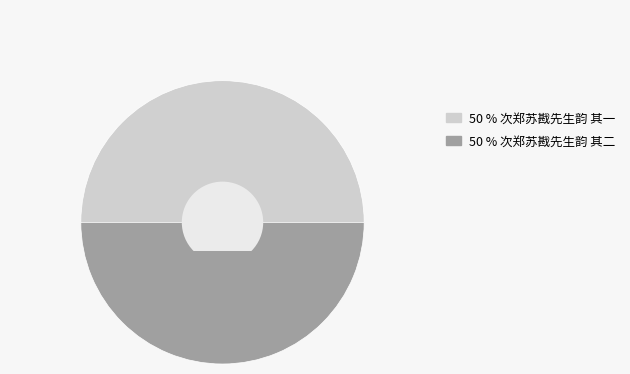

The 50 % 次郑苏戡先生韵 其二 slice represents 56% of the pie. True or false?

False